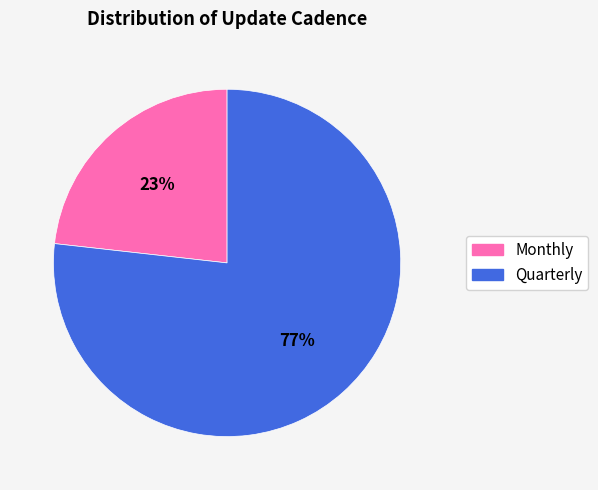

True or false: Quarterly accounts for 77% of the total.

True